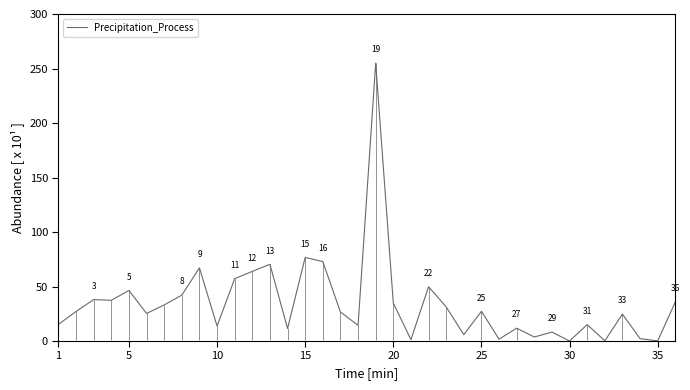

What is the highest value of the Precipitation_Process series?

255.0